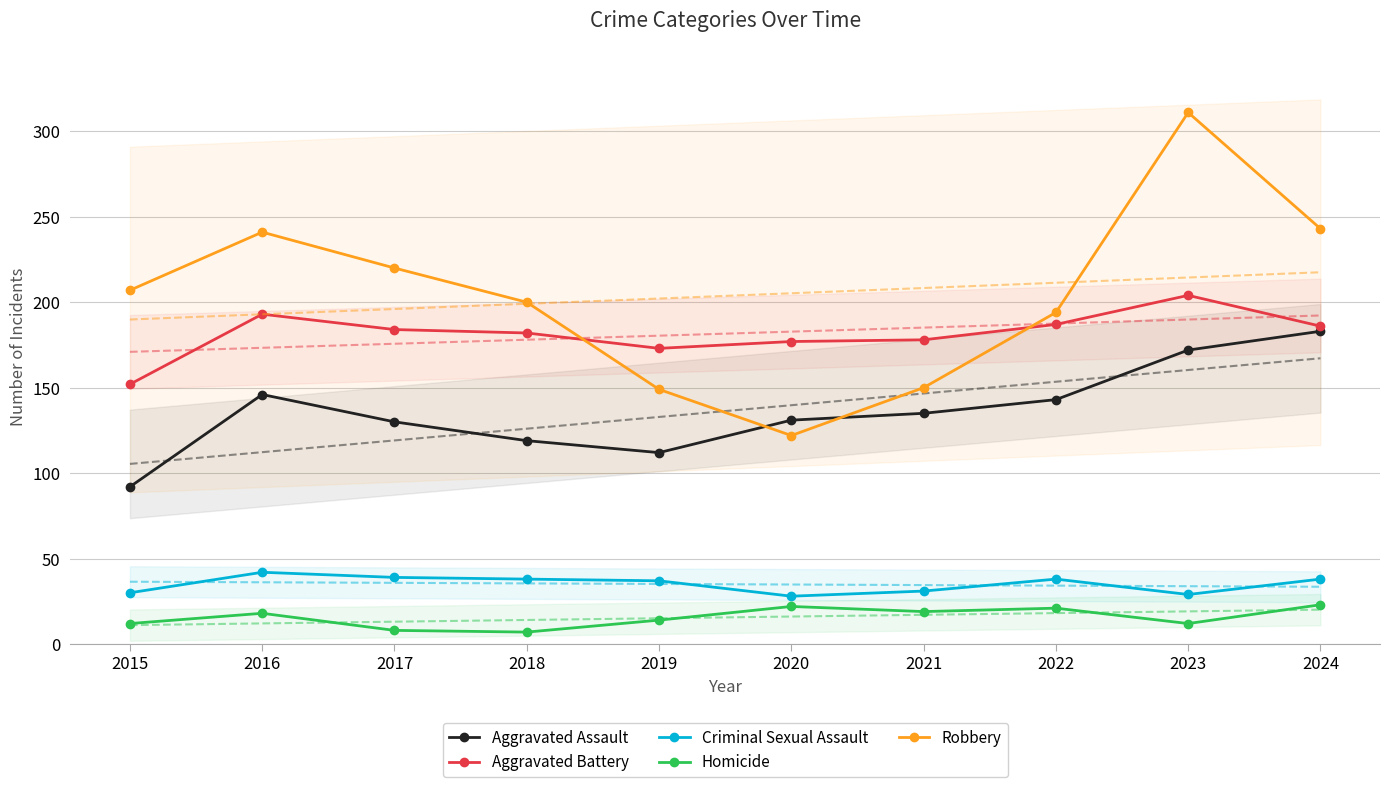

Which category has the highest value in the Aggravated Assault series?

2024